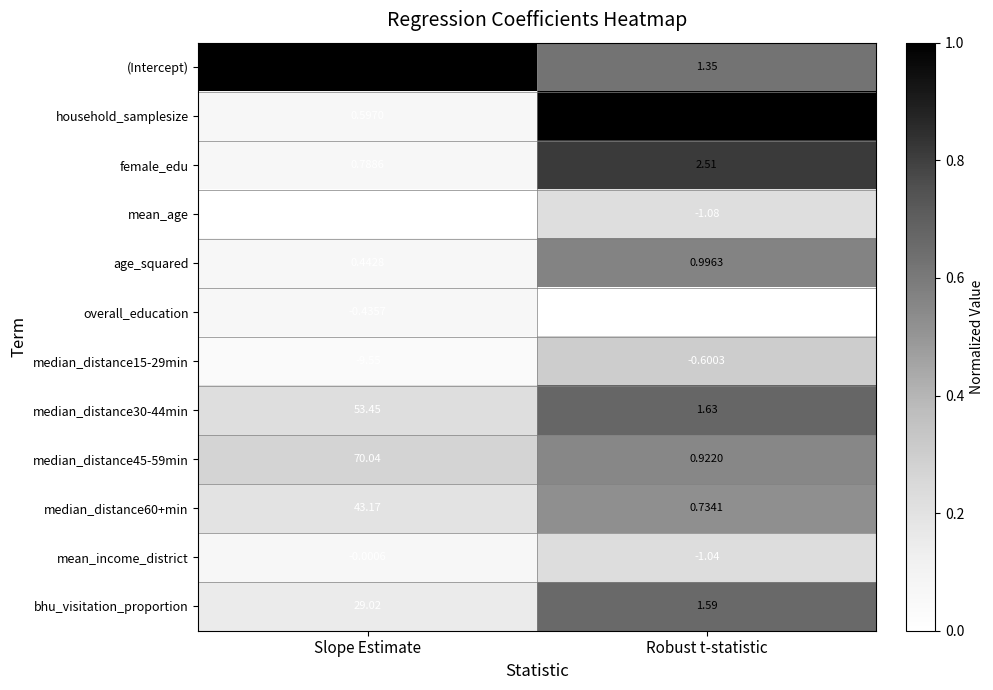

At which category is the sum across all series the highest?

Slope Estimate